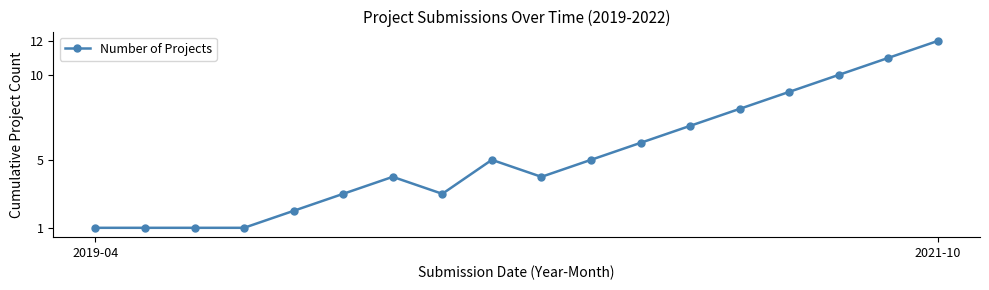

What is the value of the 18th point from the left?

12